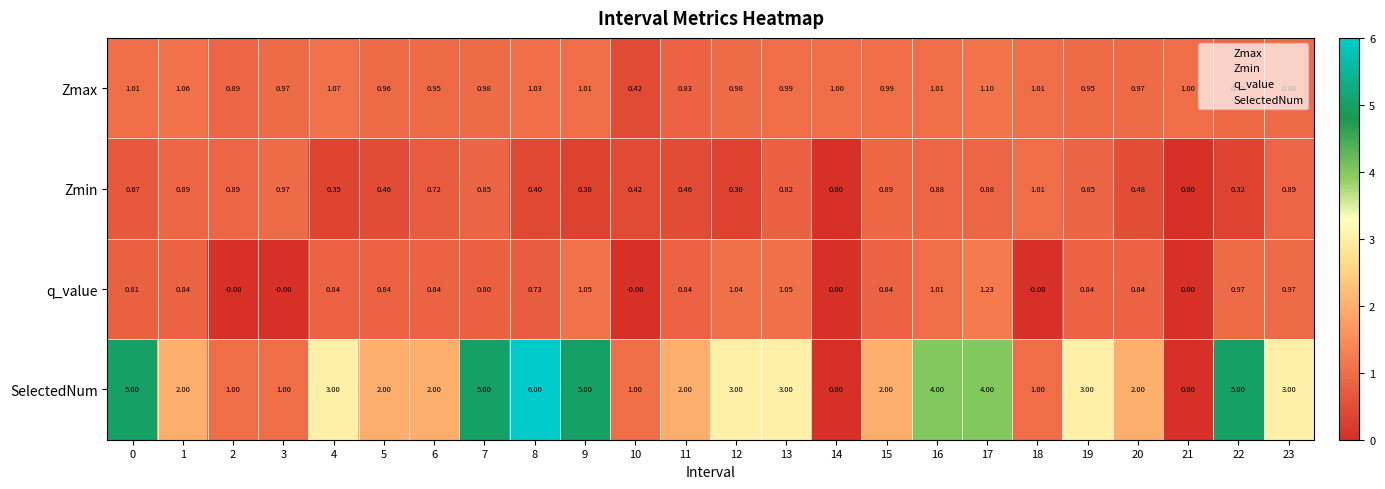

How many data points in Zmin are above 0?

22